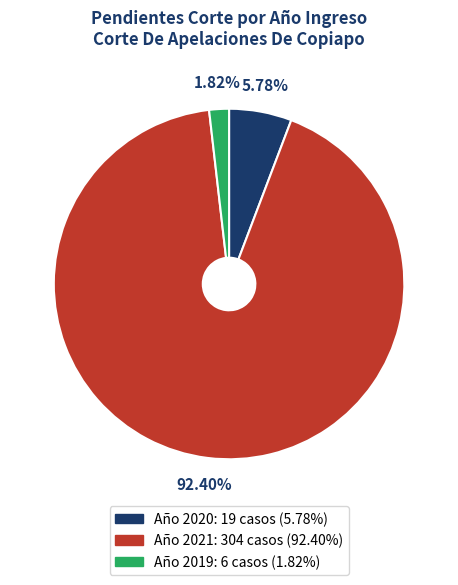

Is there any slice that represents more than half of the pie?

Yes